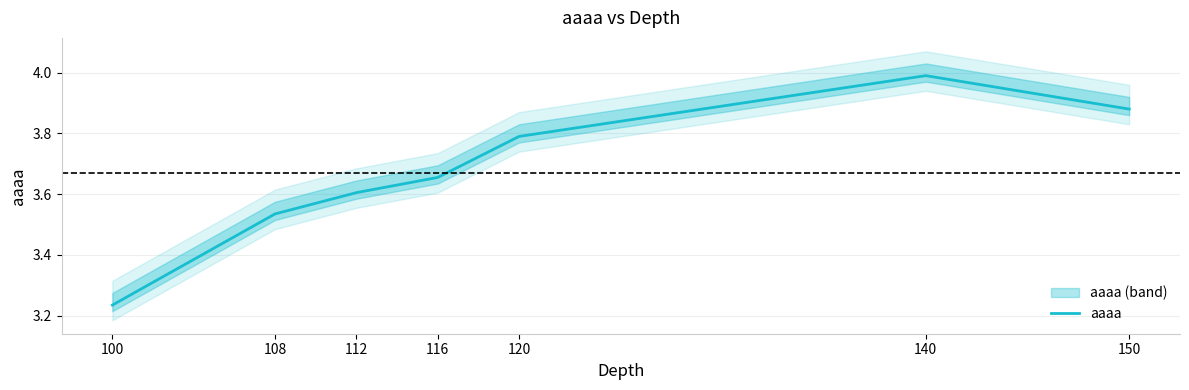

True or false: the data shows 5.0 at 108.

False